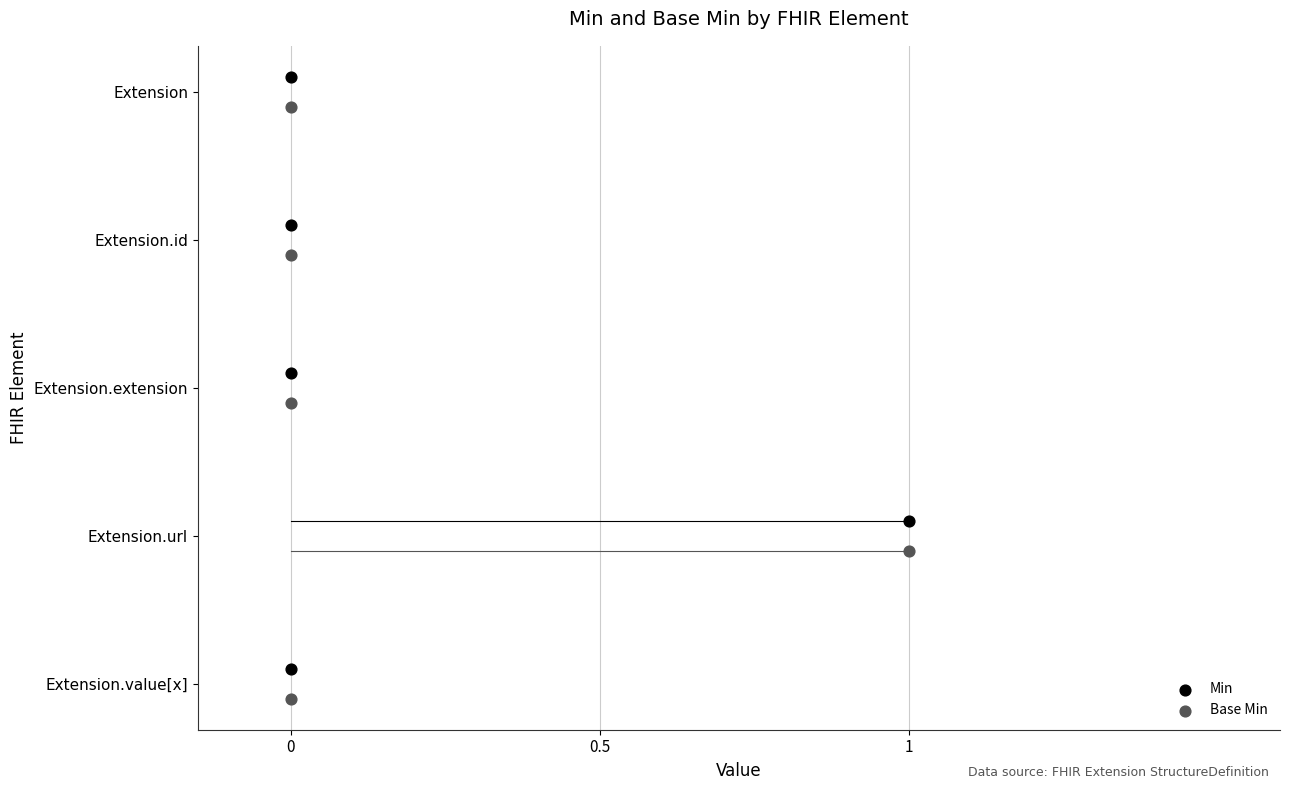

What are all the series names shown in the legend?

Min, Base Min